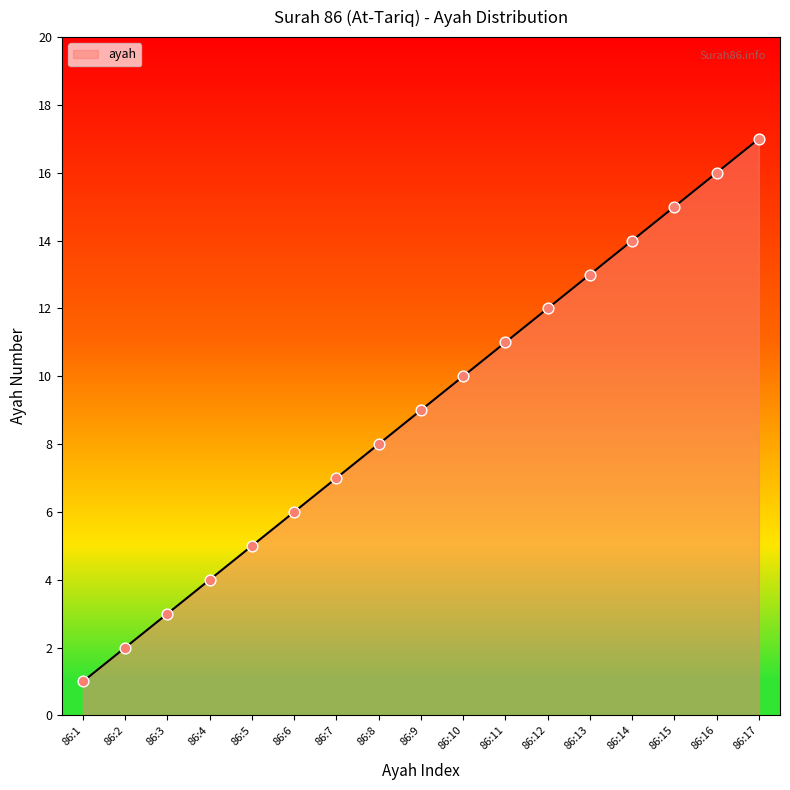

Between 86:16 and 86:3, which is larger?

86:16